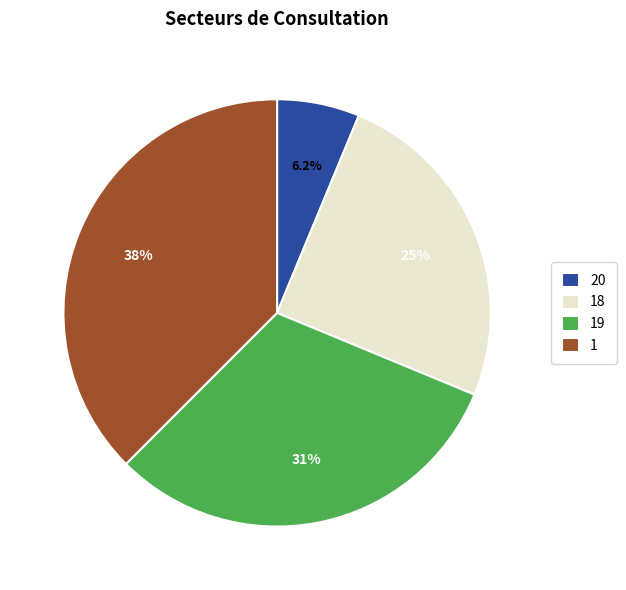

Is the sum of 20 and 18 greater than half?

No